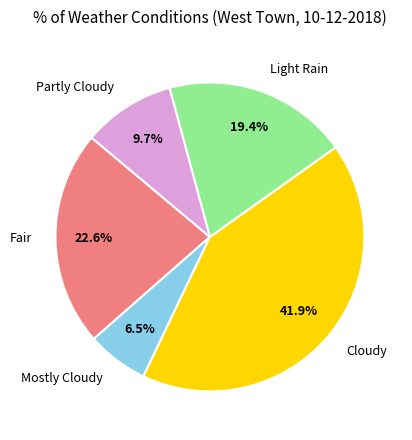

Which category has the biggest portion of the pie?

Cloudy